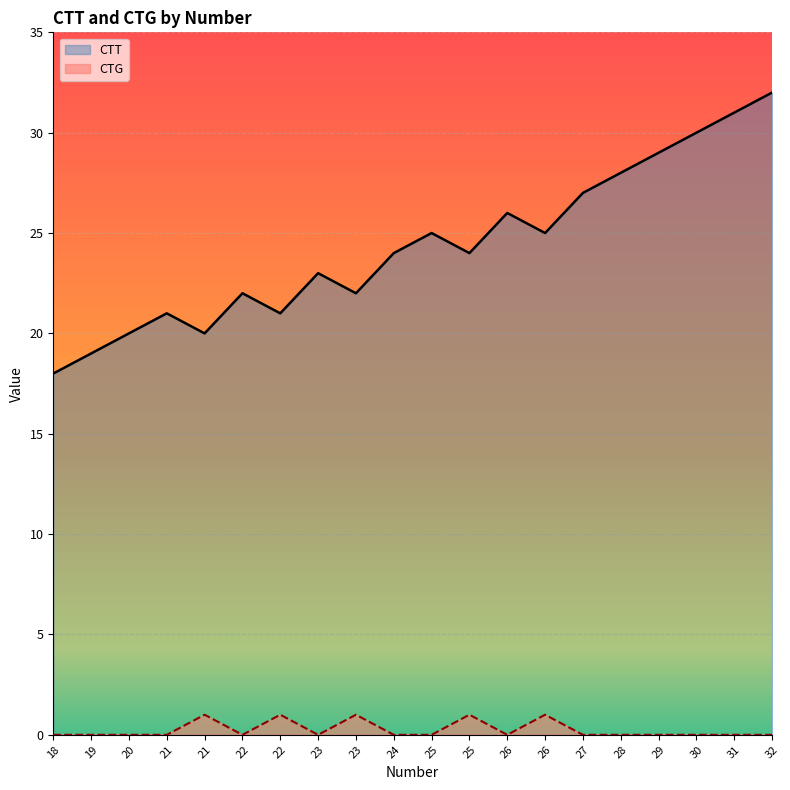

True or false: CTT and CTG intersect in this chart.

False